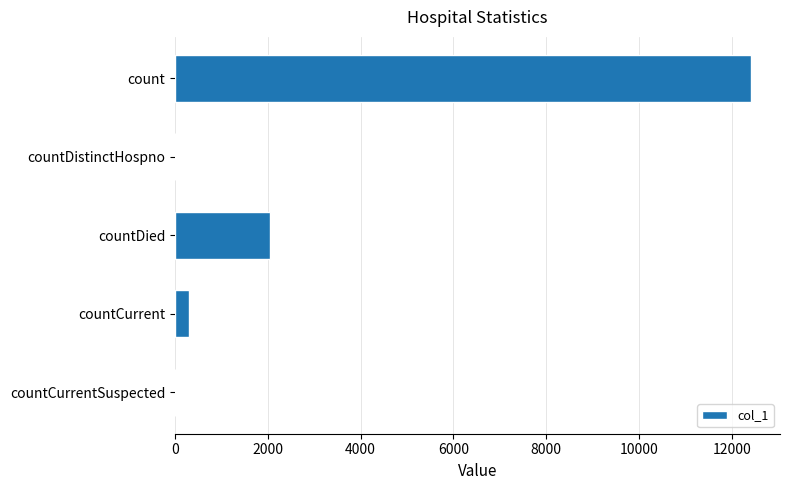

Is it true that the value at count is 3061?

False